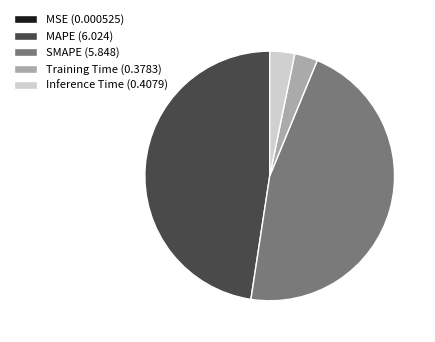

Is there a majority slice in this chart?

No